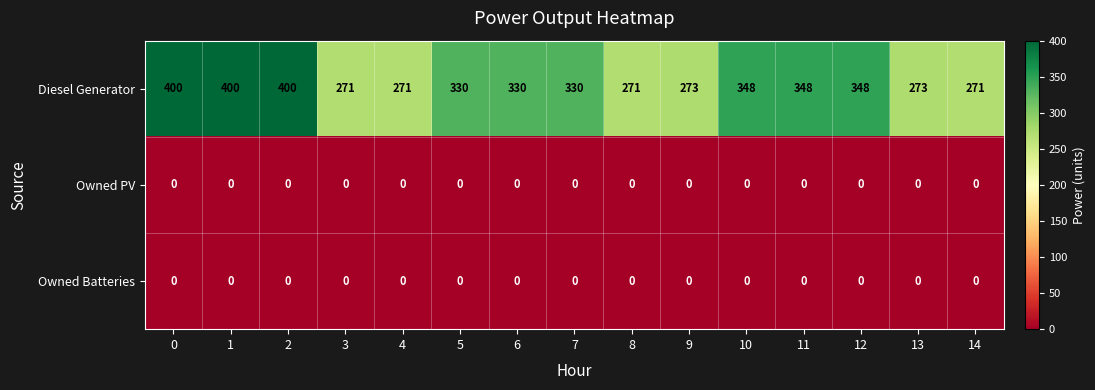

Is it true that Diesel Generator equals 110 at 6?

False